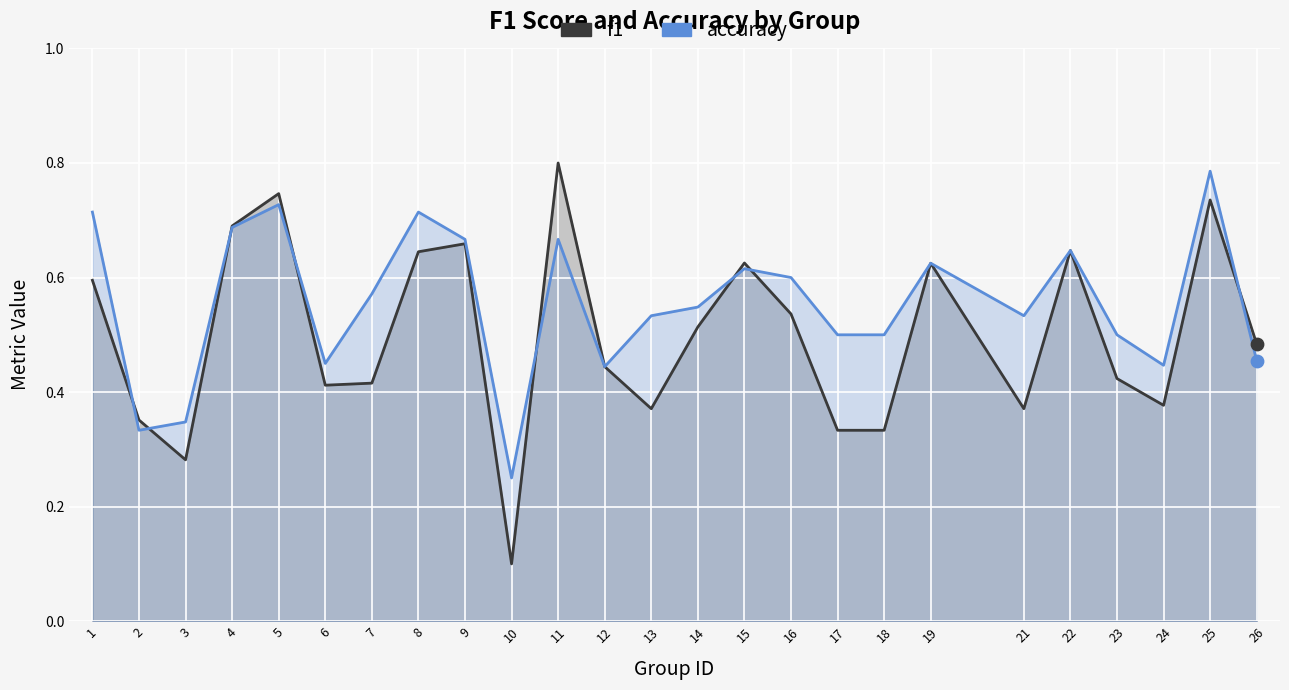

Which series contains the lowest Y value?

f1